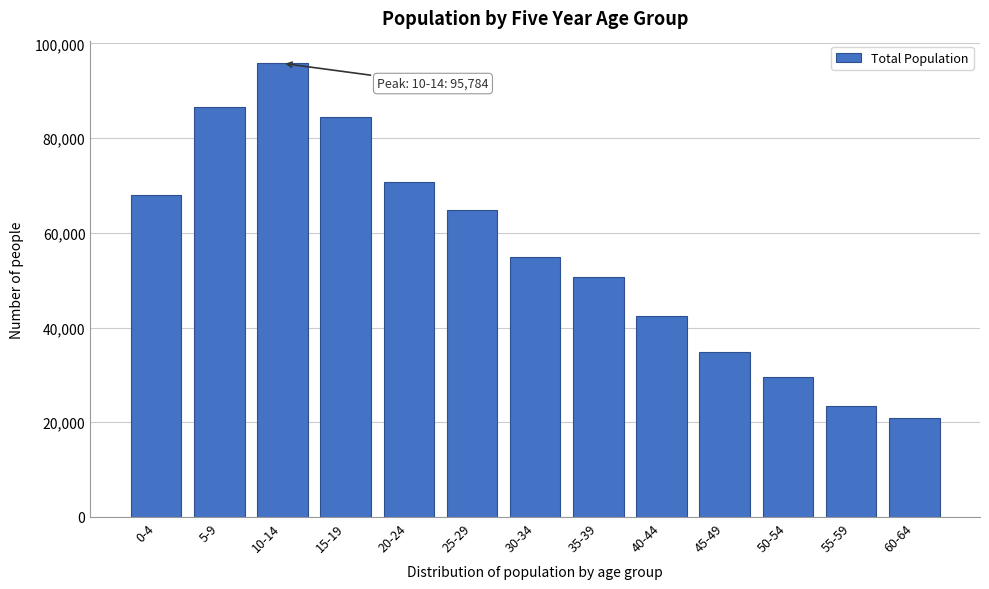

Reading left to right, transcribe all the data shown in this chart.

68052	86542	95784	84497	70691	64797	54936	50755	42363	34813	29635	23505	20904